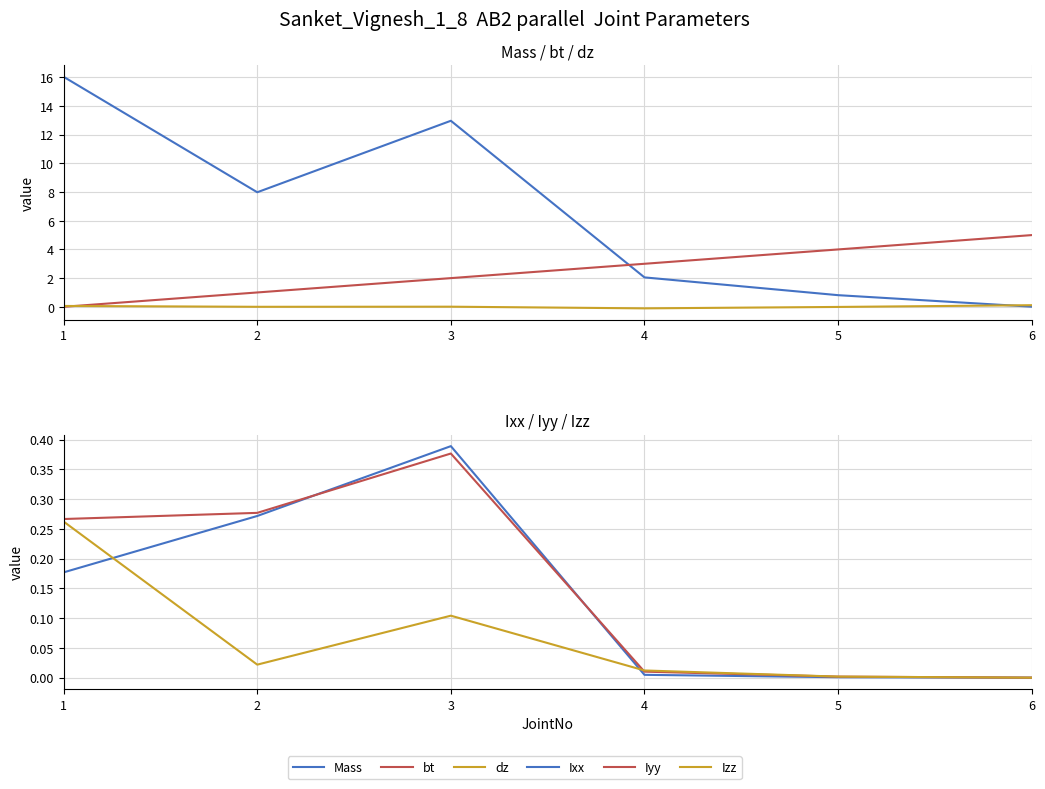

Does the chart display data point markers on the line(s)?

No